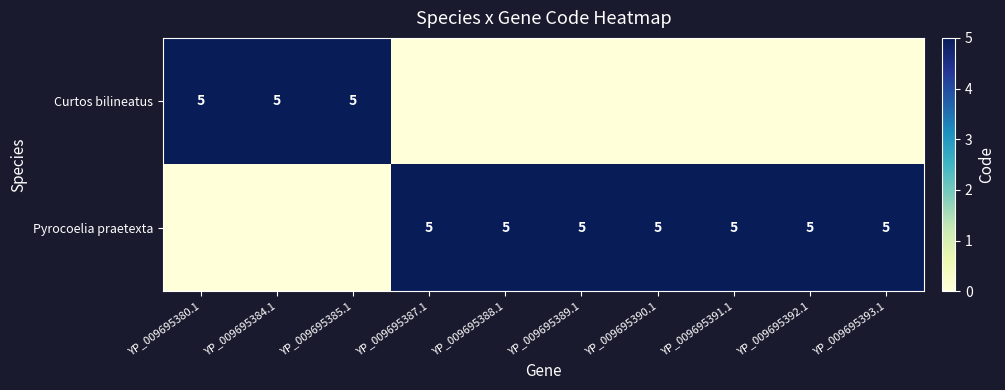

How many data points does each series have?

10